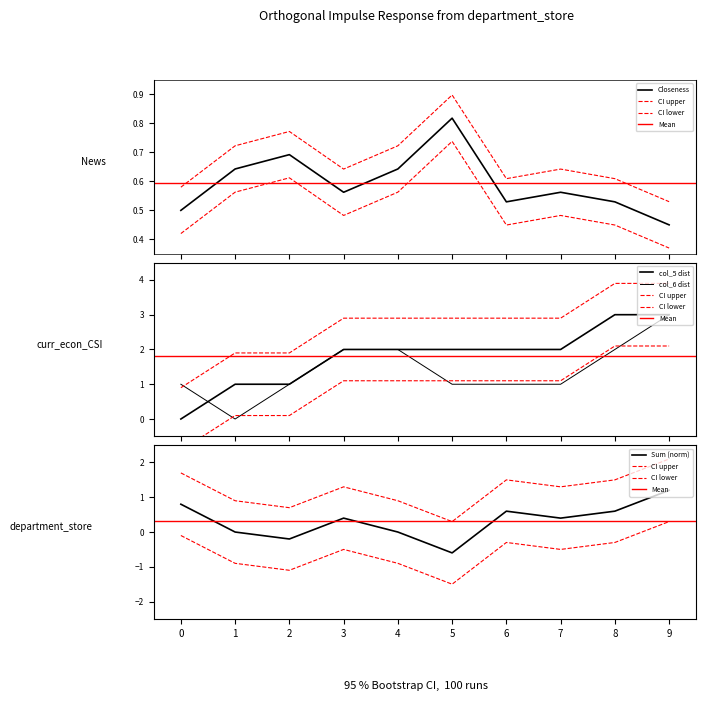

What is the value of the Closeness point at the 10th from the left?

0.5